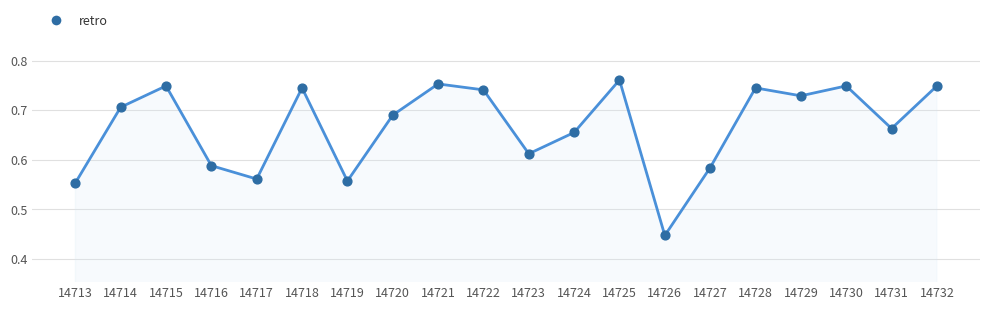

What is the change in value from 14724 to 14732?

+0.1